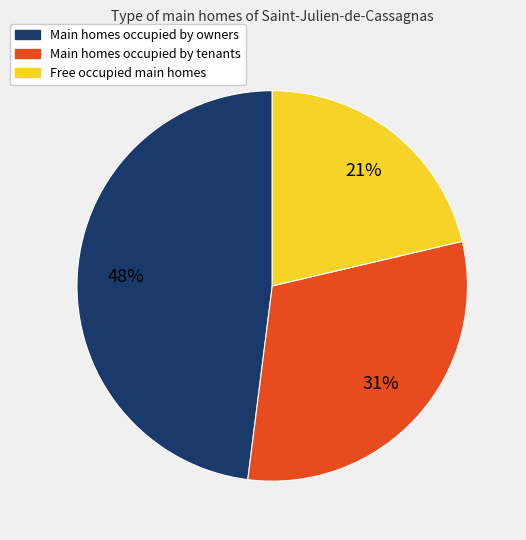

Is there a majority slice in this chart?

No